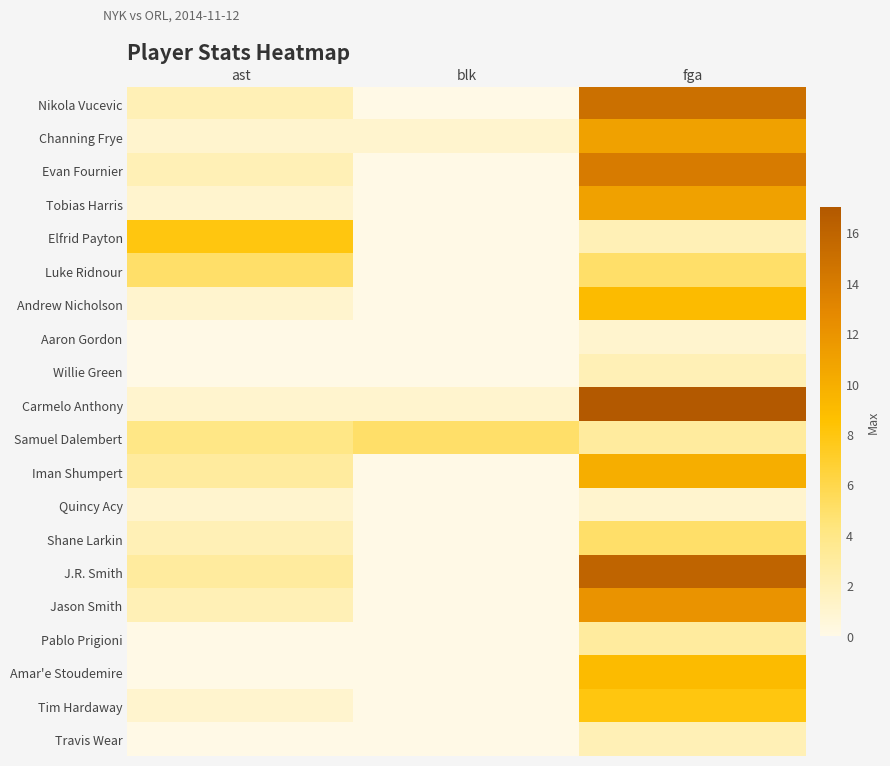

Count the number of categories in the chart.

3